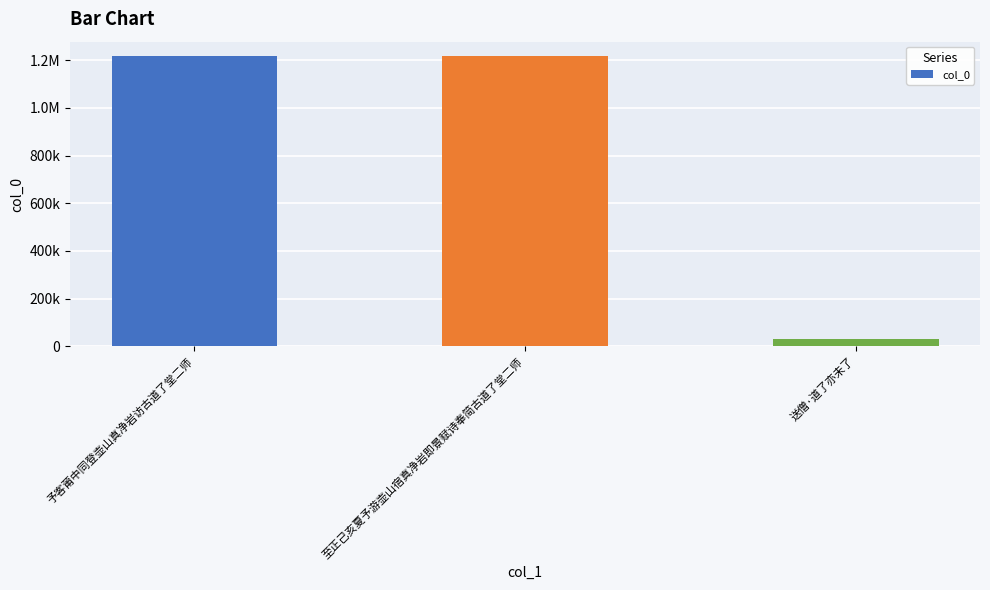

Is it true that the value at 至正己亥夏予游壶山宿真净岩即景赋诗奉简古道了堂二师 is 1973111?

False